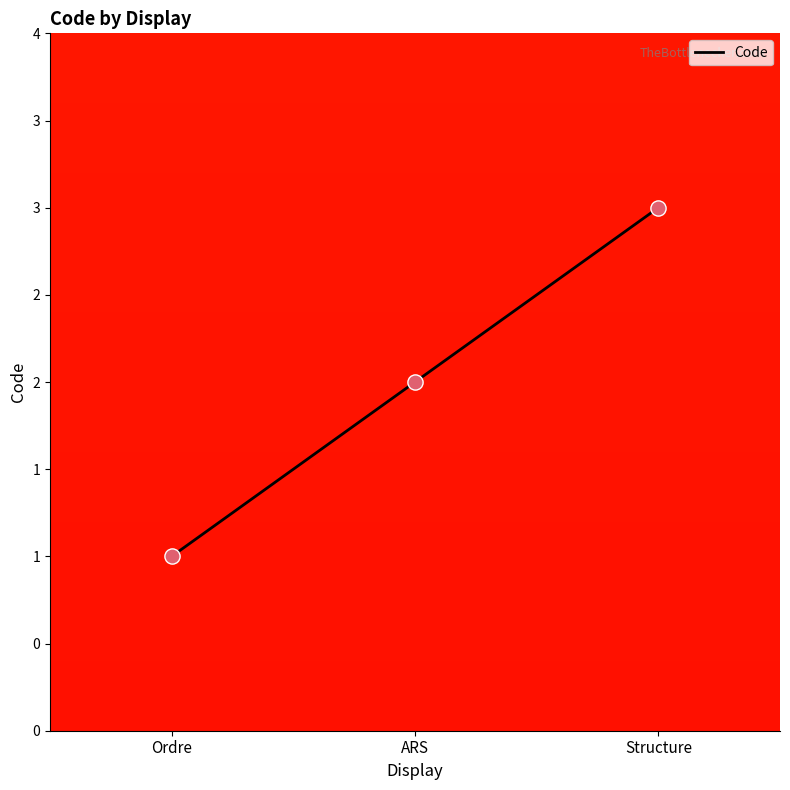

Between Ordre and Structure, which is larger?

Structure